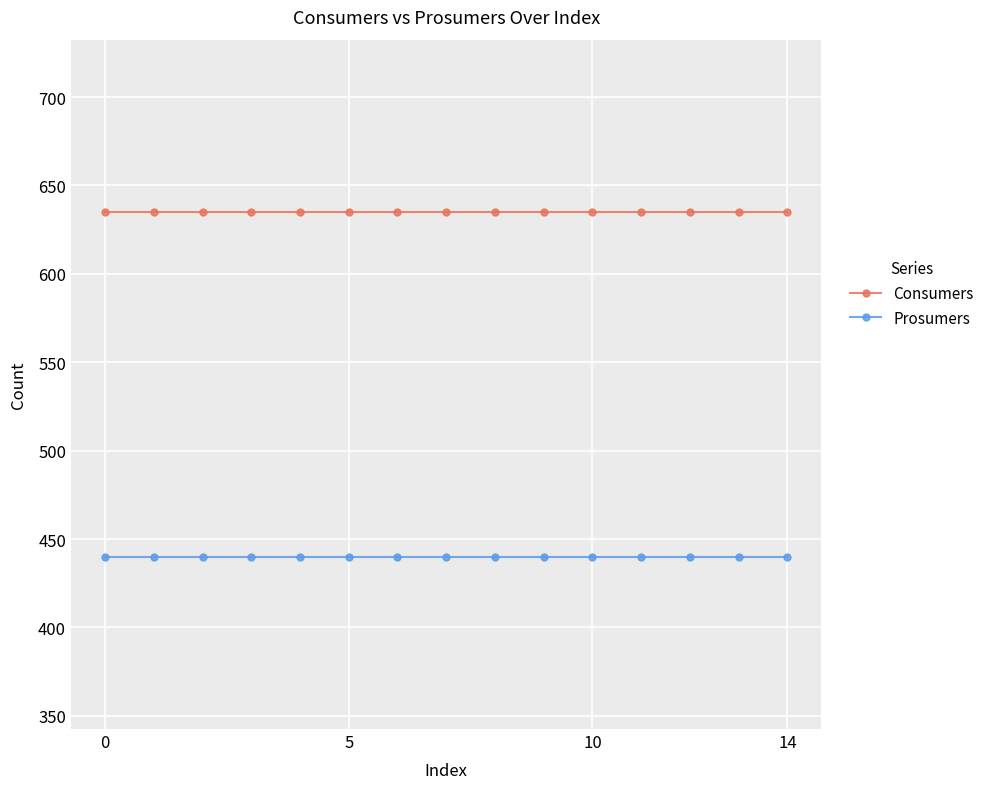

Which series has the largest total across all categories?

Consumers